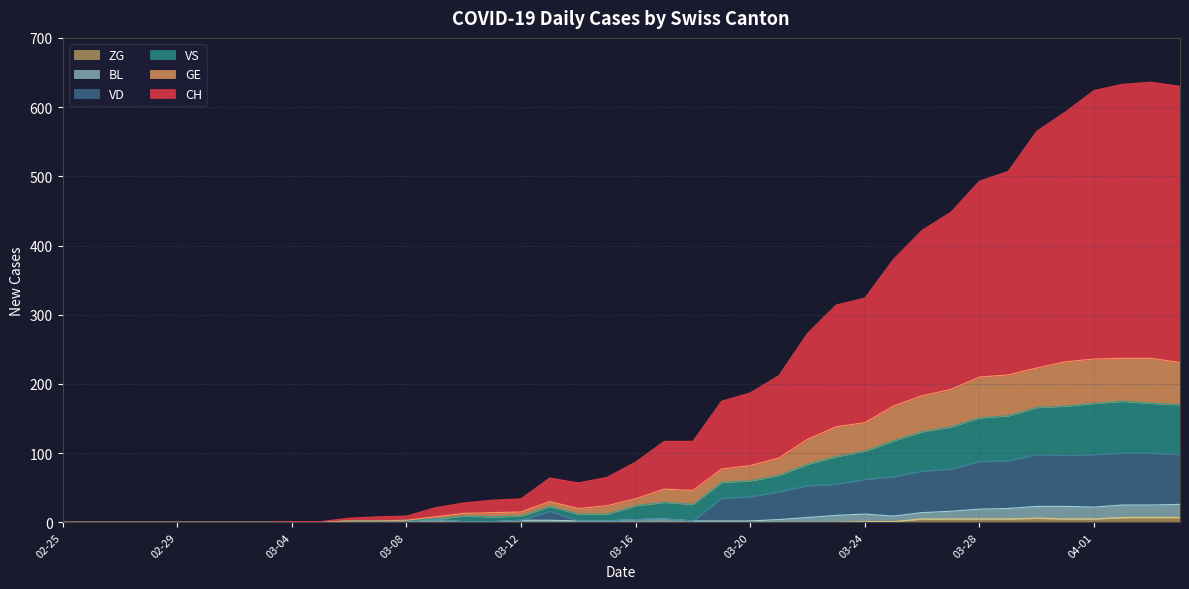

What is the difference between the BL values at 2020-03-23 and 2020-04-02?

15